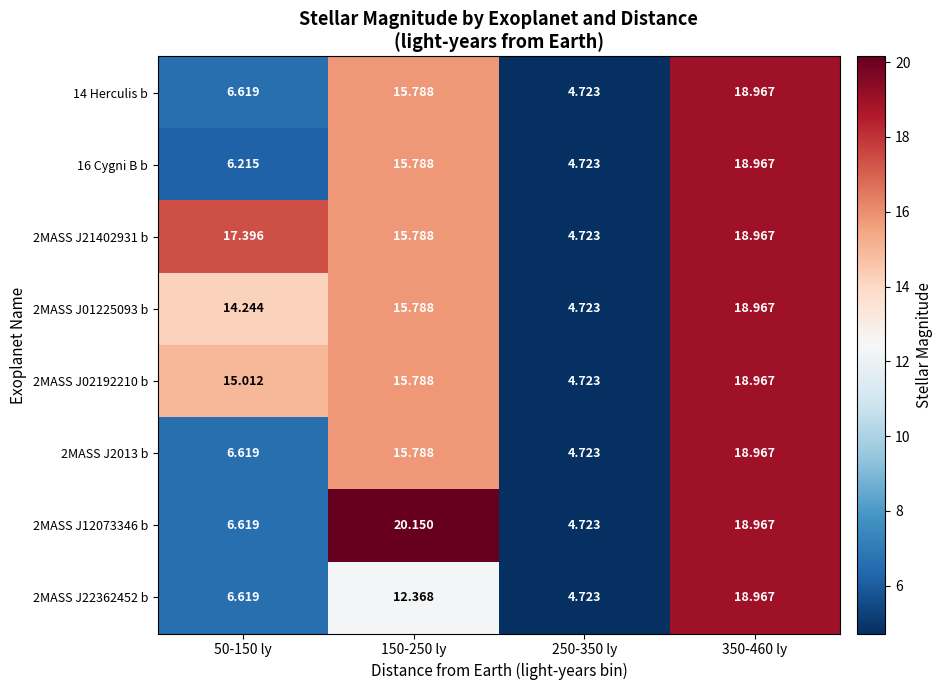

What is the total value across all series at 150-250 ly?

127.2